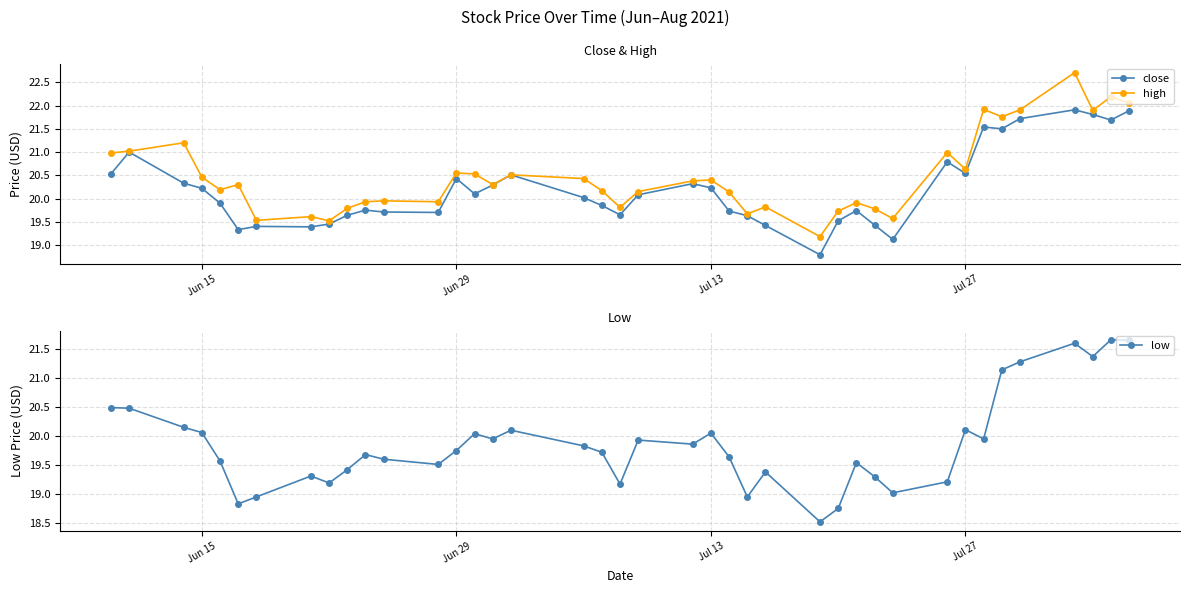

True or false: close has a value of 35.8 at Jul 27.

False